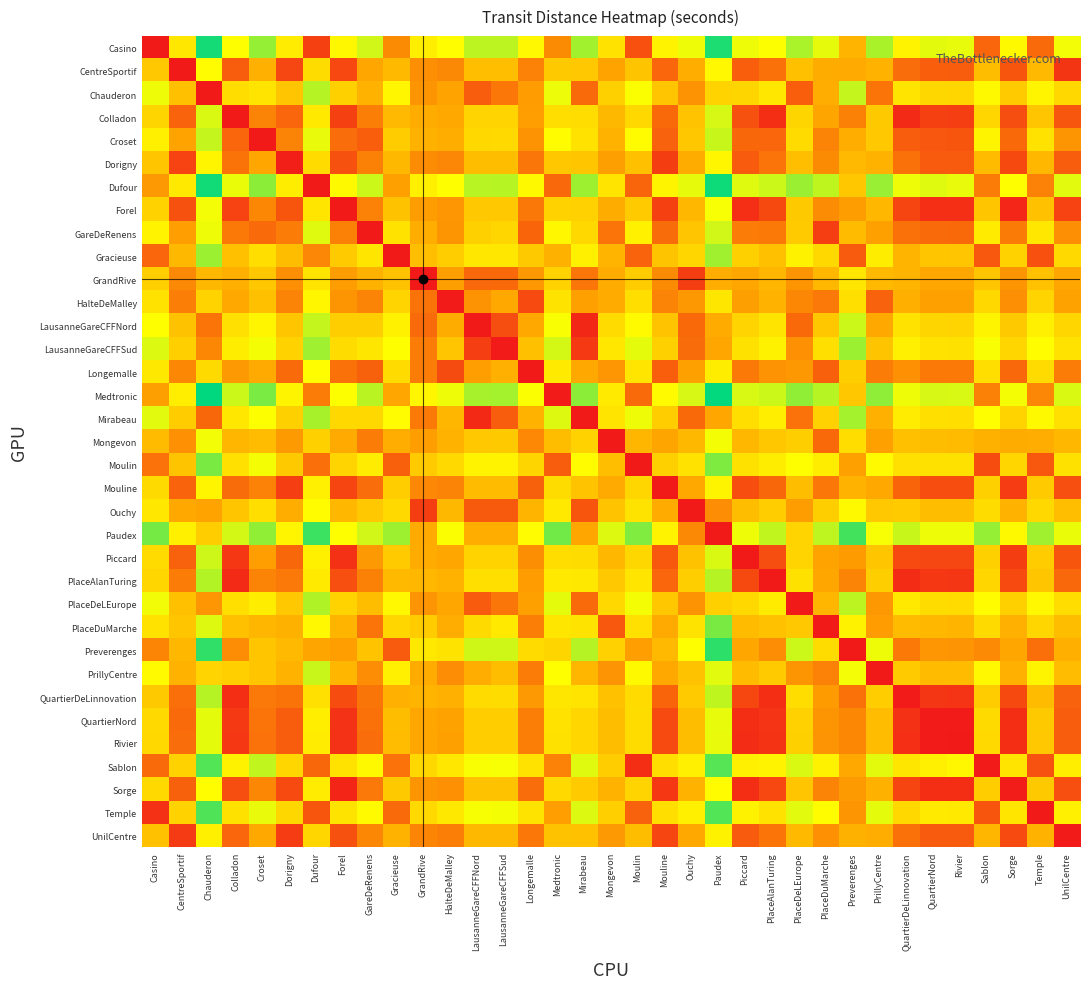

Reading left to right, list all the values displayed in this chart.

Casino: Casino=2	CentreSportif=820	Chauderon=1379	Colladon=947	Croset=1141	Dorigny=847	Dufour=138	Forel=908	GareDeRenens=1033	Gracieuse=388	GrandRive=860	HalteDeMalley=935	LausanneGareCFFNord=1070	LausanneGareCFFSud=1072	Longemalle=911	Medtronic=387	Mirabeau=1118	Mongevon=797	Moulin=186	Mouline=884	Ouchy=974	Paudex=1365	Piccard=977	PlaceAlanTuring=949	PlaceDeLEurope=1103	PlaceDuMarche=992	Preverenges=558	PrillyCentre=1105	QuartierDeLinnovation=884	QuartierNord=995	Rivier=988	Sablon=262	Sorge=915	Temple=278	UnilCentre=970
CentreSportif: Casino=655	CentreSportif=0	Chauderon=926	Colladon=226	Croset=532	Dorigny=154	Dufour=764	Forel=160	GareDeRenens=475	Gracieuse=583	GrandRive=399	HalteDeMalley=377	LausanneGareCFFNord=609	LausanneGareCFFSud=611	Longemalle=353	Medtronic=664	Mirabeau=657	Mongevon=464	Moulin=635	Mouline=260	Ouchy=521	Paudex=912	Piccard=234	PlaceAlanTuring=299	PlaceDeLEurope=616	PlaceDuMarche=512	Preverenges=500	PrillyCentre=544	QuartierDeLinnovation=283	QuartierNord=233	Rivier=232	Sablon=597	Sorge=201	Temple=577	UnilCentre=97
Chauderon: Casino=974	CentreSportif=613	Chauderon=2	Colladon=766	Croset=805	Dorigny=639	Dufour=1081	Forel=696	GareDeRenens=548	Gracieuse=900	GrandRive=418	HalteDeMalley=465	LausanneGareCFFNord=227	LausanneGareCFFSud=318	Longemalle=441	Medtronic=981	Mirabeau=275	Mongevon=697	Moulin=952	Mouline=641	Ouchy=412	Paudex=716	Piccard=728	PlaceAlanTuring=819	PlaceDeLEurope=234	PlaceDuMarche=513	Preverenges=1055	PrillyCentre=309	QuartierDeLinnovation=808	QuartierNord=735	Rivier=734	Sablon=915	Sorge=675	Temple=895	UnilCentre=740
Colladon: Casino=725	CentreSportif=252	Chauderon=1013	Colladon=0	Croset=358	Dorigny=263	Dufour=834	Forel=133	GareDeRenens=345	Gracieuse=578	GrandRive=508	HalteDeMalley=486	LausanneGareCFFNord=718	LausanneGareCFFSud=720	Longemalle=450	Medtronic=773	Mirabeau=766	Mongevon=574	Moulin=744	Mouline=269	Ouchy=630	Paudex=1021	Piccard=190	PlaceAlanTuring=73	PlaceDeLEurope=728	PlaceDuMarche=472	Preverenges=350	PrillyCentre=662	QuartierDeLinnovation=60	QuartierNord=133	Rivier=126	Sablon=730	Sorge=176	Temple=640	UnilCentre=206
Croset: Casino=870	CentreSportif=463	Chauderon=1054	Colladon=259	Croset=2	Dorigny=362	Dufour=984	Forel=283	GareDeRenens=235	Gracieuse=681	GrandRive=535	HalteDeMalley=521	LausanneGareCFFNord=745	LausanneGareCFFSud=747	Longemalle=408	Medtronic=929	Mirabeau=793	Mongevon=544	Moulin=932	Mouline=247	Ouchy=654	Paudex=1048	Piccard=265	PlaceAlanTuring=261	PlaceDeLEurope=757	PlaceDuMarche=362	Preverenges=519	PrillyCentre=657	QuartierDeLinnovation=229	QuartierNord=208	Rivier=201	Sablon=888	Sorge=270	Temple=798	UnilCentre=421
Dorigny: Casino=644	CentreSportif=143	Chauderon=894	Colladon=303	Croset=475	Dorigny=18	Dufour=754	Forel=190	GareDeRenens=351	Gracieuse=573	GrandRive=389	HalteDeMalley=367	LausanneGareCFFNord=599	LausanneGareCFFSud=601	Longemalle=314	Medtronic=654	Mirabeau=647	Mongevon=454	Moulin=616	Mouline=124	Ouchy=511	Paudex=902	Piccard=222	PlaceAlanTuring=307	PlaceDeLEurope=606	PlaceDuMarche=385	Preverenges=579	PrillyCentre=543	QuartierDeLinnovation=296	QuartierNord=223	Rivier=222	Sablon=587	Sorge=163	Temple=567	UnilCentre=228
Dufour: Casino=435	CentreSportif=829	Chauderon=1388	Colladon=982	Croset=1157	Dorigny=855	Dufour=2	Forel=916	GareDeRenens=1041	Gracieuse=458	GrandRive=868	HalteDeMalley=943	LausanneGareCFFNord=1078	LausanneGareCFFSud=1080	Longemalle=919	Medtronic=267	Mirabeau=1126	Mongevon=806	Moulin=256	Mouline=892	Ouchy=990	Paudex=1394	Piccard=1001	PlaceAlanTuring=1040	PlaceDeLEurope=1132	PlaceDuMarche=1062	Preverenges=649	PrillyCentre=1134	QuartierDeLinnovation=975	QuartierNord=1002	Rivier=985	Sablon=336	Sorge=944	Temple=352	UnilCentre=999
Forel: Casino=709	CentreSportif=189	Chauderon=966	Colladon=144	Croset=374	Dorigny=201	Dufour=810	Forel=2	GareDeRenens=356	Gracieuse=629	GrandRive=445	HalteDeMalley=423	LausanneGareCFFNord=655	LausanneGareCFFSud=657	Longemalle=319	Medtronic=710	Mirabeau=703	Mongevon=510	Moulin=672	Mouline=138	Ouchy=567	Paudex=958	Piccard=76	PlaceAlanTuring=161	PlaceDeLEurope=665	PlaceDuMarche=390	Preverenges=445	PrillyCentre=568	QuartierDeLinnovation=150	QuartierNord=77	Rivier=76	Sablon=643	Sorge=45	Temple=623	UnilCentre=143
GareDeRenens: Casino=884	CentreSportif=447	Chauderon=973	Colladon=327	Croset=272	Dorigny=338	Dufour=1004	Forel=351	GareDeRenens=0	Gracieuse=798	GrandRive=519	HalteDeMalley=421	LausanneGareCFFNord=697	LausanneGareCFFSud=731	Longemalle=254	Medtronic=904	Mirabeau=745	Mongevon=307	Moulin=875	Mouline=281	Ouchy=638	Paudex=1032	Piccard=333	PlaceAlanTuring=329	PlaceDeLEurope=671	PlaceDuMarche=125	Preverenges=587	PrillyCentre=455	QuartierDeLinnovation=297	QuartierNord=276	Rivier=269	Sablon=843	Sorge=332	Temple=823	UnilCentre=397
Gracieuse: Casino=259	CentreSportif=575	Chauderon=1130	Colladon=614	Croset=773	Dorigny=598	Dufour=368	Forel=671	GareDeRenens=810	Gracieuse=0	GrandRive=611	HalteDeMalley=686	LausanneGareCFFNord=821	LausanneGareCFFSud=823	Longemalle=662	Medtronic=537	Mirabeau=869	Mongevon=549	Moulin=252	Mouline=635	Ouchy=733	Paudex=1120	Piccard=700	PlaceAlanTuring=617	PlaceDeLEurope=878	PlaceDuMarche=743	Preverenges=223	PrillyCentre=853	QuartierDeLinnovation=552	QuartierNord=646	Rivier=639	Sablon=212	Sorge=708	Temple=187	UnilCentre=746
GrandRive: Casino=695	CentreSportif=379	Chauderon=576	Colladon=525	Croset=650	Dorigny=398	Dufour=809	Forel=446	GareDeRenens=534	Gracieuse=628	GrandRive=2	HalteDeMalley=453	LausanneGareCFFNord=267	LausanneGareCFFSud=269	Longemalle=429	Medtronic=709	Mirabeau=315	Mongevon=509	Moulin=680	Mouline=385	Ouchy=124	Paudex=515	Piccard=478	PlaceAlanTuring=563	PlaceDeLEurope=419	PlaceDuMarche=568	Preverenges=814	PrillyCentre=578	QuartierDeLinnovation=552	QuartierNord=479	Rivier=478	Sablon=642	Sorge=419	Temple=622	UnilCentre=484
HalteDeMalley: Casino=794	CentreSportif=341	Chauderon=717	Colladon=490	Croset=616	Dorigny=362	Dufour=903	Forel=420	GareDeRenens=359	Gracieuse=722	GrandRive=303	HalteDeMalley=6	LausanneGareCFFNord=411	LausanneGareCFFSud=493	Longemalle=165	Medtronic=803	Mirabeau=459	Mongevon=506	Moulin=774	Mouline=359	Ouchy=425	Paudex=816	Piccard=452	PlaceAlanTuring=541	PlaceDeLEurope=369	PlaceDuMarche=324	Preverenges=779	PrillyCentre=249	QuartierDeLinnovation=526	QuartierNord=457	Rivier=456	Sablon=740	Sorge=397	Temple=720	UnilCentre=462
LausanneGareCFFNord: Casino=940	CentreSportif=624	Chauderon=310	Colladon=784	Croset=895	Dorigny=643	Dufour=1054	Forel=691	GareDeRenens=688	Gracieuse=873	GrandRive=277	HalteDeMalley=511	LausanneGareCFFNord=2	LausanneGareCFFSud=177	Longemalle=487	Medtronic=954	Mirabeau=49	Mongevon=754	Moulin=925	Mouline=630	Ouchy=271	Paudex=506	Piccard=723	PlaceAlanTuring=808	PlaceDeLEurope=271	PlaceDuMarche=653	Preverenges=1040	PrillyCentre=489	QuartierDeLinnovation=797	QuartierNord=724	Rivier=723	Sablon=887	Sorge=664	Temple=867	UnilCentre=729
LausanneGareCFFSud: Casino=1009	CentreSportif=693	Chauderon=371	Colladon=853	Croset=964	Dorigny=712	Dufour=1123	Forel=760	GareDeRenens=815	Gracieuse=942	GrandRive=337	HalteDeMalley=638	LausanneGareCFFNord=129	LausanneGareCFFSud=6	Longemalle=614	Medtronic=1023	Mirabeau=110	Mongevon=823	Moulin=994	Mouline=699	Ouchy=280	Paudex=485	Piccard=792	PlaceAlanTuring=877	PlaceDeLEurope=407	PlaceDuMarche=780	Preverenges=1128	PrillyCentre=636	QuartierDeLinnovation=866	QuartierNord=793	Rivier=792	Sablon=956	Sorge=733	Temple=936	UnilCentre=798
Longemalle: Casino=827	CentreSportif=373	Chauderon=752	Colladon=430	Croset=500	Dorigny=274	Dufour=939	Forel=295	GareDeRenens=246	Gracieuse=758	GrandRive=339	HalteDeMalley=171	LausanneGareCFFNord=447	LausanneGareCFFSud=529	Longemalle=4	Medtronic=839	Mirabeau=495	Mongevon=422	Moulin=810	Mouline=234	Ouchy=458	Paudex=852	Piccard=327	PlaceAlanTuring=412	PlaceDeLEurope=426	PlaceDuMarche=240	Preverenges=691	PrillyCentre=340	QuartierDeLinnovation=401	QuartierNord=328	Rivier=327	Sablon=776	Sorge=268	Temple=756	UnilCentre=333
Medtronic: Casino=453	CentreSportif=861	Chauderon=1419	Colladon=1040	Croset=1189	Dorigny=887	Dufour=338	Forel=948	GareDeRenens=1073	Gracieuse=481	GrandRive=900	HalteDeMalley=975	LausanneGareCFFNord=1110	LausanneGareCFFSud=1112	Longemalle=951	Medtronic=10	Mirabeau=1157	Mongevon=838	Moulin=279	Mouline=924	Ouchy=1022	Paudex=1413	Piccard=1019	PlaceAlanTuring=1042	PlaceDeLEurope=1150	PlaceDuMarche=1080	Preverenges=651	PrillyCentre=1152	QuartierDeLinnovation=977	QuartierNord=1020	Rivier=1019	Sablon=351	Sorge=962	Temple=367	UnilCentre=1017
Mirabeau: Casino=998	CentreSportif=677	Chauderon=264	Colladon=823	Croset=948	Dorigny=696	Dufour=1107	Forel=744	GareDeRenens=741	Gracieuse=926	GrandRive=326	HalteDeMalley=564	LausanneGareCFFNord=55	LausanneGareCFFSud=230	Longemalle=540	Medtronic=1007	Mirabeau=2	Mongevon=807	Moulin=978	Mouline=683	Ouchy=269	Paudex=477	Piccard=776	PlaceAlanTuring=861	PlaceDeLEurope=300	PlaceDuMarche=706	Preverenges=1112	PrillyCentre=529	QuartierDeLinnovation=850	QuartierNord=777	Rivier=776	Sablon=940	Sorge=717	Temple=920	UnilCentre=782
Mongevon: Casino=588	CentreSportif=407	Chauderon=968	Colladon=563	Croset=592	Dorigny=436	Dufour=697	Forel=497	GareDeRenens=335	Gracieuse=516	GrandRive=449	HalteDeMalley=543	LausanneGareCFFNord=659	LausanneGareCFFSud=661	Longemalle=376	Medtronic=597	Mirabeau=707	Mongevon=0	Moulin=565	Mouline=473	Ouchy=571	Paudex=962	Piccard=566	PlaceAlanTuring=649	PlaceDeLEurope=689	PlaceDuMarche=270	Preverenges=767	PrillyCentre=458	QuartierDeLinnovation=617	QuartierNord=596	Rivier=589	Sablon=536	Sorge=511	Temple=516	UnilCentre=566
Moulin: Casino=302	CentreSportif=637	Chauderon=1192	Colladon=787	Croset=962	Dorigny=660	Dufour=289	Forel=721	GareDeRenens=846	Gracieuse=240	GrandRive=673	HalteDeMalley=748	LausanneGareCFFNord=883	LausanneGareCFFSud=885	Longemalle=724	Medtronic=226	Mirabeau=931	Mongevon=611	Moulin=0	Mouline=697	Ouchy=795	Paudex=1186	Piccard=790	PlaceAlanTuring=854	PlaceDeLEurope=940	PlaceDuMarche=852	Preverenges=460	PrillyCentre=924	QuartierDeLinnovation=786	QuartierNord=792	Rivier=791	Sablon=172	Sorge=734	Temple=216	UnilCentre=789
Mouline: Casino=753	CentreSportif=252	Chauderon=894	Colladon=282	Croset=352	Dorigny=127	Dufour=863	Forel=147	GareDeRenens=283	Gracieuse=682	GrandRive=375	HalteDeMalley=361	LausanneGareCFFNord=585	LausanneGareCFFSud=587	Longemalle=246	Medtronic=763	Mirabeau=633	Mongevon=499	Moulin=734	Mouline=2	Ouchy=494	Paudex=888	Piccard=179	PlaceAlanTuring=264	PlaceDeLEurope=597	PlaceDuMarche=317	Preverenges=543	PrillyCentre=495	QuartierDeLinnovation=253	QuartierNord=180	Rivier=179	Sablon=696	Sorge=120	Temple=676	UnilCentre=185
Ouchy: Casino=821	CentreSportif=493	Chauderon=463	Colladon=646	Croset=771	Dorigny=519	Dufour=930	Forel=567	GareDeRenens=655	Gracieuse=749	GrandRive=123	HalteDeMalley=574	LausanneGareCFFNord=221	LausanneGareCFFSud=221	Longemalle=550	Medtronic=830	Mirabeau=202	Mongevon=630	Moulin=801	Mouline=506	Ouchy=0	Paudex=391	Piccard=599	PlaceAlanTuring=684	PlaceDeLEurope=445	PlaceDuMarche=689	Preverenges=916	PrillyCentre=655	QuartierDeLinnovation=673	QuartierNord=600	Rivier=599	Sablon=763	Sorge=540	Temple=743	UnilCentre=605
Paudex: Casino=1198	CentreSportif=870	Chauderon=684	Colladon=1023	Croset=1148	Dorigny=896	Dufour=1307	Forel=944	GareDeRenens=1032	Gracieuse=1126	GrandRive=500	HalteDeMalley=951	LausanneGareCFFNord=519	LausanneGareCFFSud=520	Longemalle=927	Medtronic=1207	Mirabeau=477	Mongevon=1008	Moulin=1178	Mouline=883	Ouchy=377	Paudex=0	Piccard=976	PlaceAlanTuring=1061	PlaceDeLEurope=720	PlaceDuMarche=1066	Preverenges=1293	PrillyCentre=958	QuartierDeLinnovation=1050	QuartierNord=977	Rivier=976	Sablon=1140	Sorge=917	Temple=1120	UnilCentre=982
Piccard: Casino=759	CentreSportif=247	Chauderon=1038	Colladon=104	Croset=451	Dorigny=266	Dufour=868	Forel=79	GareDeRenens=433	Gracieuse=671	GrandRive=503	HalteDeMalley=481	LausanneGareCFFNord=713	LausanneGareCFFSud=715	Longemalle=396	Medtronic=768	Mirabeau=761	Mongevon=568	Moulin=739	Mouline=215	Ouchy=625	Paudex=1016	Piccard=2	PlaceAlanTuring=177	PlaceDeLEurope=720	PlaceDuMarche=467	Preverenges=439	PrillyCentre=645	QuartierDeLinnovation=164	QuartierNord=154	Rivier=153	Sablon=701	Sorge=122	Temple=681	UnilCentre=201
PlaceAlanTuring: Casino=729	CentreSportif=333	Chauderon=1089	Colladon=61	Croset=362	Dorigny=324	Dufour=838	Forel=181	GareDeRenens=349	Gracieuse=582	GrandRive=569	HalteDeMalley=547	LausanneGareCFFNord=779	LausanneGareCFFSud=781	Longemalle=442	Medtronic=834	Mirabeau=827	Mongevon=658	Moulin=811	Mouline=261	Ouchy=690	Paudex=1081	Piccard=163	PlaceAlanTuring=4	PlaceDeLEurope=789	PlaceDuMarche=476	Preverenges=362	PrillyCentre=691	QuartierDeLinnovation=64	QuartierNord=106	Rivier=99	Sablon=734	Sorge=168	Temple=644	UnilCentre=267
PlaceDeLEurope: Casino=972	CentreSportif=618	Chauderon=423	Colladon=778	Croset=853	Dorigny=656	Dufour=1093	Forel=713	GareDeRenens=596	Gracieuse=912	GrandRive=415	HalteDeMalley=482	LausanneGareCFFNord=224	LausanneGareCFFSud=315	Longemalle=458	Medtronic=993	Mirabeau=272	Mongevon=743	Moulin=964	Mouline=652	Ouchy=409	Paudex=698	Piccard=745	PlaceAlanTuring=844	PlaceDeLEurope=0	PlaceDuMarche=561	Preverenges=1072	PrillyCentre=429	QuartierDeLinnovation=833	QuartierNord=760	Rivier=759	Sablon=933	Sorge=700	Temple=913	UnilCentre=765
PlaceDuMarche: Casino=793	CentreSportif=646	Chauderon=1007	Colladon=617	Croset=562	Dorigny=537	Dufour=913	Forel=558	GareDeRenens=305	Gracieuse=732	GrandRive=681	HalteDeMalley=513	LausanneGareCFFNord=752	LausanneGareCFFSud=834	Longemalle=346	Medtronic=813	Mirabeau=800	Mongevon=216	Moulin=784	Mouline=497	Ouchy=803	Paudex=1194	Piccard=590	PlaceAlanTuring=619	PlaceDeLEurope=659	PlaceDuMarche=2	Preverenges=877	PrillyCentre=443	QuartierDeLinnovation=587	QuartierNord=566	Rivier=559	Sablon=752	Sorge=531	Temple=732	UnilCentre=596
Preverenges: Casino=364	CentreSportif=568	Chauderon=1329	Colladon=391	Croset=647	Dorigny=579	Dufour=473	Forel=450	GareDeRenens=634	Gracieuse=222	GrandRive=824	HalteDeMalley=802	LausanneGareCFFNord=1034	LausanneGareCFFSud=1036	Longemalle=758	Medtronic=727	Mirabeau=1082	Mongevon=704	Moulin=451	Mouline=577	Ouchy=946	Paudex=1337	Piccard=479	PlaceAlanTuring=393	PlaceDeLEurope=1041	PlaceDuMarche=761	Preverenges=2	PrillyCentre=978	QuartierDeLinnovation=328	QuartierNord=422	Rivier=415	Sablon=382	Sorge=484	Temple=292	UnilCentre=522
PrillyCentre: Casino=923	CentreSportif=546	Chauderon=723	Colladon=694	Croset=648	Dorigny=541	Dufour=1045	Forel=562	GareDeRenens=391	Gracieuse=864	GrandRive=507	HalteDeMalley=393	LausanneGareCFFNord=516	LausanneGareCFFSud=598	Longemalle=339	Medtronic=945	Mirabeau=564	Mongevon=415	Moulin=916	Mouline=496	Ouchy=629	Paudex=1000	Piccard=589	PlaceAlanTuring=674	PlaceDeLEurope=418	PlaceDuMarche=356	Preverenges=966	PrillyCentre=2	QuartierDeLinnovation=668	QuartierNord=590	Rivier=589	Sablon=911	Sorge=530	Temple=891	UnilCentre=595
QuartierDeLinnovation: Casino=665	CentreSportif=293	Chauderon=1082	Colladon=68	Croset=324	Dorigny=304	Dufour=783	Forel=174	GareDeRenens=311	Gracieuse=527	GrandRive=549	HalteDeMalley=527	LausanneGareCFFNord=759	LausanneGareCFFSud=761	Longemalle=435	Medtronic=814	Mirabeau=807	Mongevon=620	Moulin=756	Mouline=254	Ouchy=671	Paudex=1062	Piccard=156	PlaceAlanTuring=70	PlaceDeLEurope=766	PlaceDuMarche=438	Preverenges=299	PrillyCentre=684	QuartierDeLinnovation=6	QuartierNord=99	Rivier=92	Sablon=679	Sorge=161	Temple=589	UnilCentre=247
QuartierNord: Casino=748	CentreSportif=272	Chauderon=994	Colladon=113	Croset=307	Dorigny=228	Dufour=857	Forel=85	GareDeRenens=294	Gracieuse=601	GrandRive=475	HalteDeMalley=461	LausanneGareCFFNord=685	LausanneGareCFFSud=687	Longemalle=346	Medtronic=793	Mirabeau=733	Mongevon=599	Moulin=764	Mouline=165	Ouchy=597	Paudex=988	Piccard=67	PlaceAlanTuring=94	PlaceDeLEurope=703	PlaceDuMarche=417	Preverenges=373	PrillyCentre=595	QuartierDeLinnovation=83	QuartierNord=10	Rivier=9	Sablon=753	Sorge=72	Temple=663	UnilCentre=226
Rivier: Casino=741	CentreSportif=285	Chauderon=993	Colladon=106	Croset=300	Dorigny=227	Dufour=850	Forel=84	GareDeRenens=287	Gracieuse=594	GrandRive=474	HalteDeMalley=460	LausanneGareCFFNord=684	LausanneGareCFFSud=686	Longemalle=345	Medtronic=792	Mirabeau=732	Mongevon=596	Moulin=763	Mouline=164	Ouchy=596	Paudex=984	Piccard=66	PlaceAlanTuring=87	PlaceDeLEurope=696	PlaceDuMarche=414	Preverenges=374	PrillyCentre=594	QuartierDeLinnovation=76	QuartierNord=9	Rivier=2	Sablon=746	Sorge=71	Temple=656	UnilCentre=225
Sablon: Casino=274	CentreSportif=709	Chauderon=1264	Colladon=881	Croset=1059	Dorigny=732	Dufour=266	Forel=793	GareDeRenens=918	Gracieuse=300	GrandRive=745	HalteDeMalley=820	LausanneGareCFFNord=955	LausanneGareCFFSud=957	Longemalle=796	Medtronic=355	Mirabeau=1003	Mongevon=683	Moulin=70	Mouline=772	Ouchy=867	Paudex=1256	Piccard=862	PlaceAlanTuring=883	PlaceDeLEurope=1012	PlaceDuMarche=877	Preverenges=492	PrillyCentre=996	QuartierDeLinnovation=817	QuartierNord=864	Rivier=904	Sablon=6	Sorge=806	Temple=194	UnilCentre=861
Sorge: Casino=748	CentreSportif=242	Chauderon=935	Colladon=176	Croset=371	Dorigny=169	Dufour=849	Forel=41	GareDeRenens=324	Gracieuse=665	GrandRive=416	HalteDeMalley=402	LausanneGareCFFNord=626	LausanneGareCFFSud=628	Longemalle=287	Medtronic=749	Mirabeau=674	Mongevon=540	Moulin=720	Mouline=106	Ouchy=538	Paudex=929	Piccard=73	PlaceAlanTuring=158	PlaceDeLEurope=638	PlaceDuMarche=358	Preverenges=437	PrillyCentre=536	QuartierDeLinnovation=147	QuartierNord=74	Rivier=73	Sablon=682	Sorge=14	Temple=662	UnilCentre=182
Temple: Casino=81	CentreSportif=712	Chauderon=1270	Colladon=791	Croset=985	Dorigny=736	Dufour=201	Forel=799	GareDeRenens=924	Gracieuse=279	GrandRive=751	HalteDeMalley=826	LausanneGareCFFNord=961	LausanneGareCFFSud=963	Longemalle=802	Medtronic=450	Mirabeau=1009	Mongevon=693	Moulin=249	Mouline=775	Ouchy=870	Paudex=1264	Piccard=879	PlaceAlanTuring=793	PlaceDeLEurope=999	PlaceDuMarche=929	Preverenges=418	PrillyCentre=993	QuartierDeLinnovation=744	QuartierNord=838	Rivier=831	Sablon=204	Sorge=811	Temple=0	UnilCentre=866
UnilCentre: Casino=620	CentreSportif=114	Chauderon=869	Colladon=261	Croset=494	Dorigny=119	Dufour=729	Forel=191	GareDeRenens=370	Gracieuse=548	GrandRive=364	HalteDeMalley=342	LausanneGareCFFNord=574	LausanneGareCFFSud=576	Longemalle=318	Medtronic=629	Mirabeau=622	Mongevon=430	Moulin=600	Mouline=152	Ouchy=486	Paudex=877	Piccard=223	PlaceAlanTuring=308	PlaceDeLEurope=581	PlaceDuMarche=404	Preverenges=535	PrillyCentre=518	QuartierDeLinnovation=297	QuartierNord=224	Rivier=223	Sablon=562	Sorge=164	Temple=542	UnilCentre=10